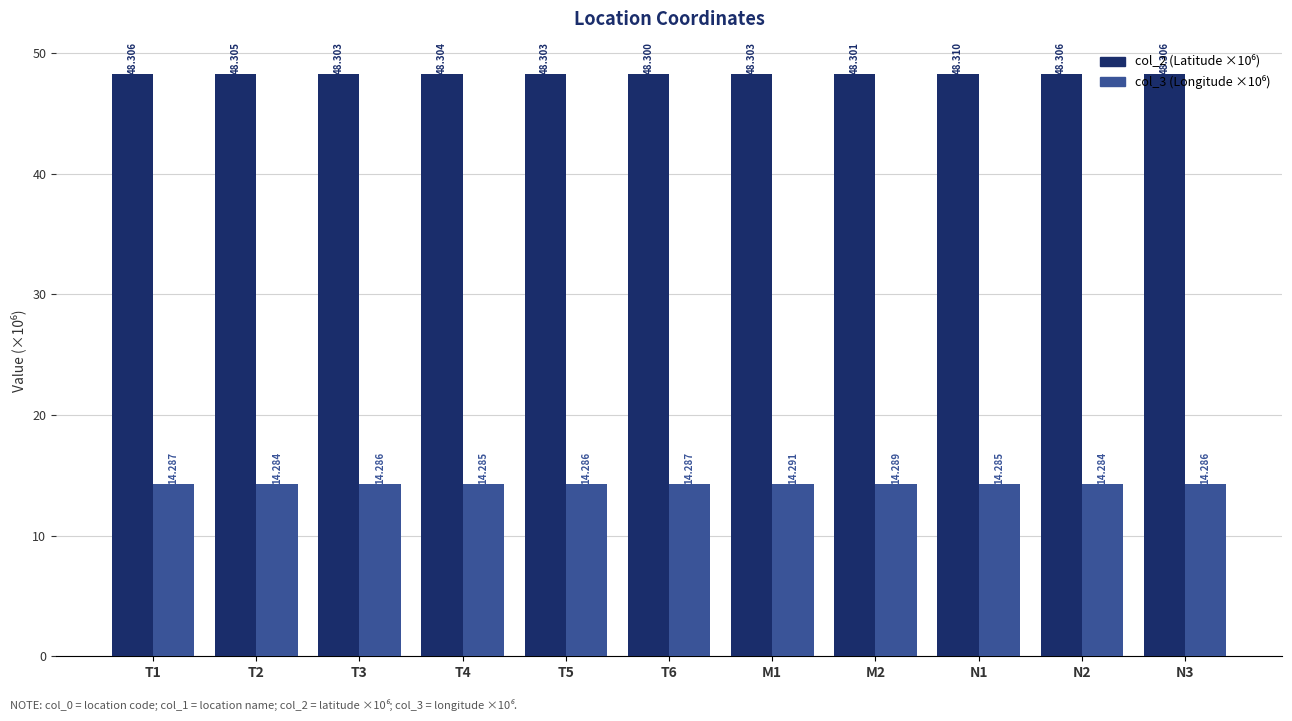

How many groups of bars are there?

11